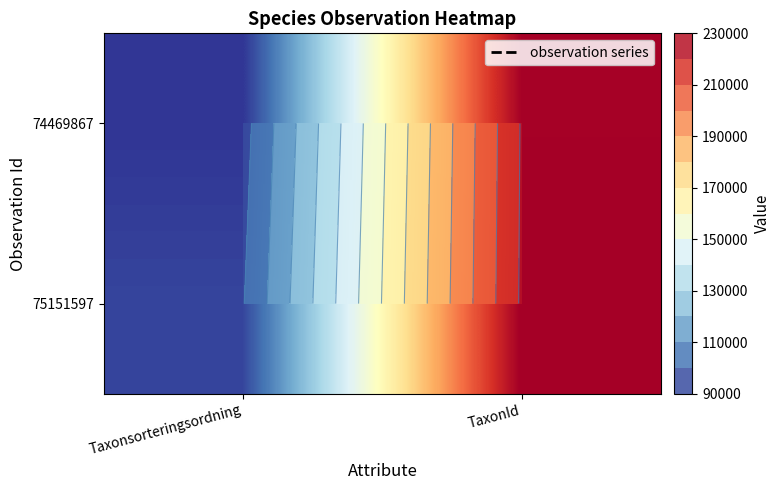

What is the sum of the 75151597 values at Taxonsorteringsordning and TaxonId?

320883